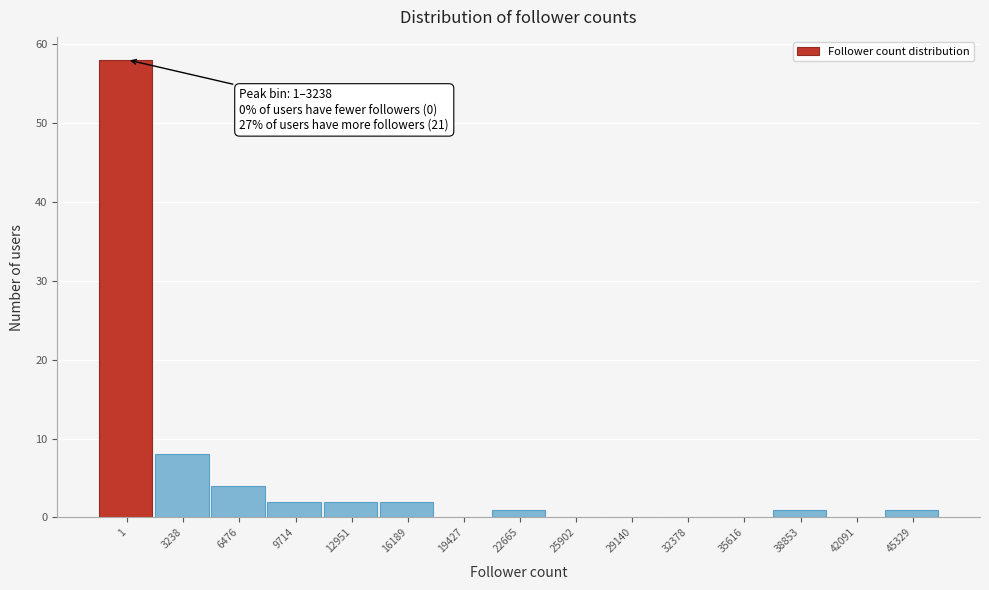

Reading left to right, what are all the values shown in this chart?

1=58	3238=8	6476=4	9714=2	12951=2	16189=2	19427=0	22665=1	25902=0	29140=0	32378=0	35616=0	38853=1	42091=0	45329=1